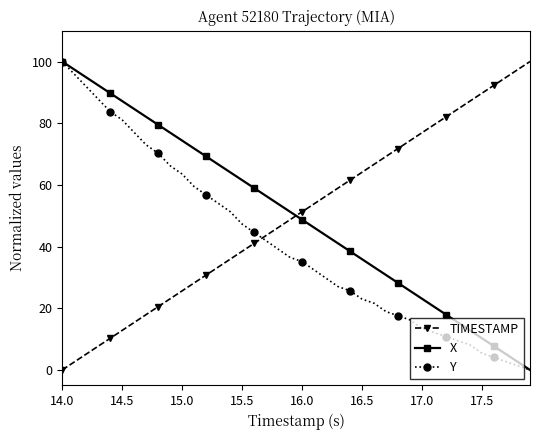

What is the maximum value shown in the chart?

100.0